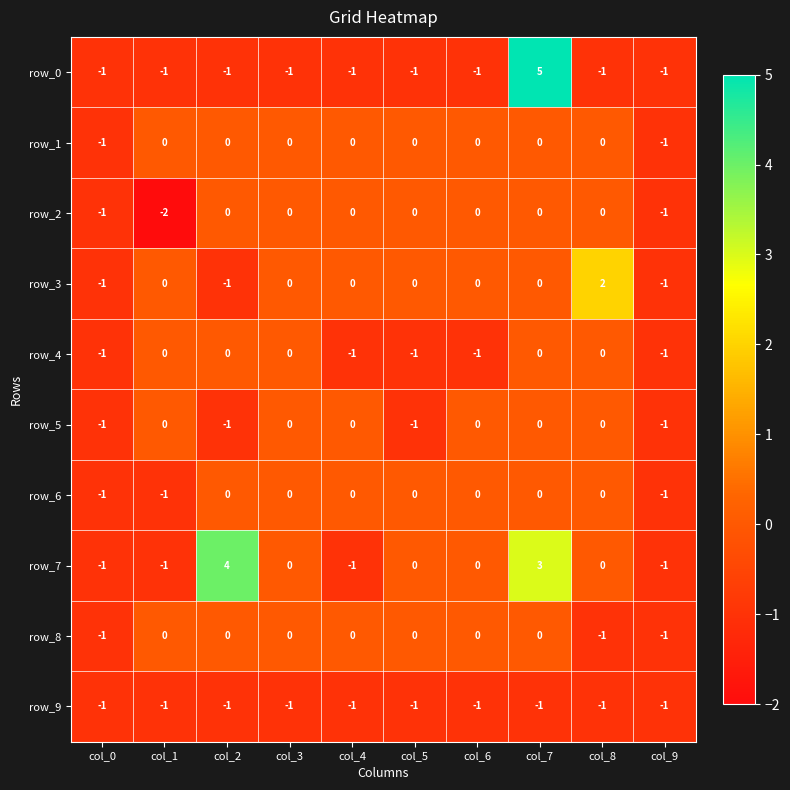

At which category is the sum across all series the highest?

col_7